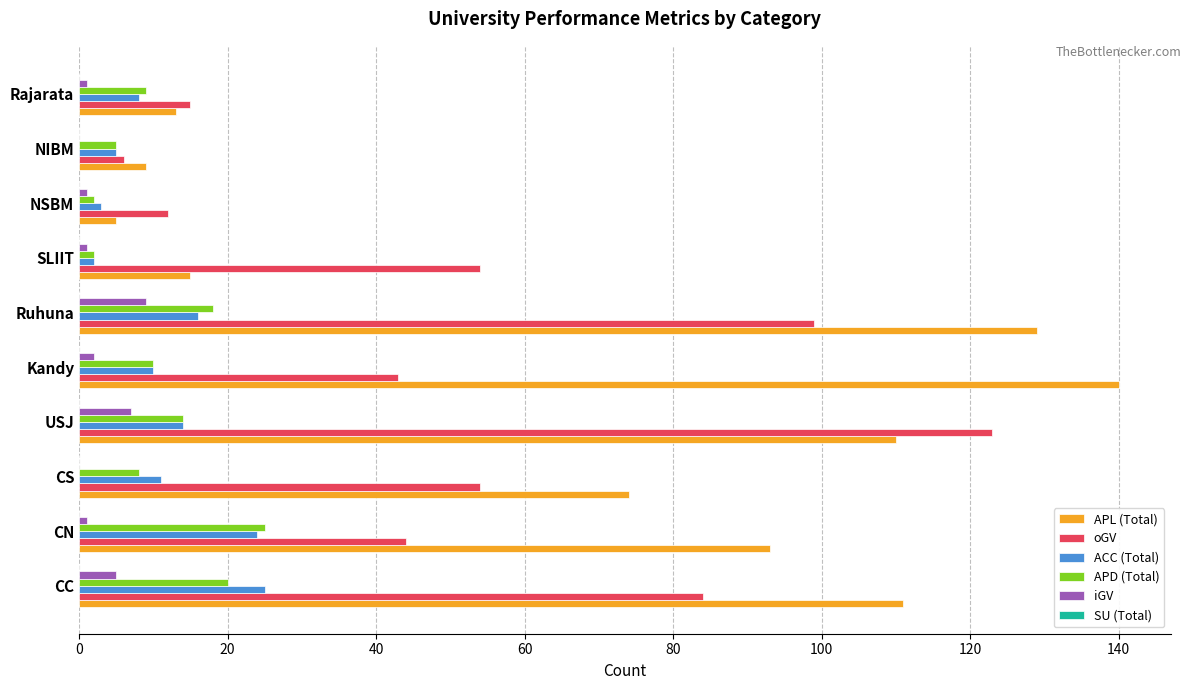

The value of APD (Total) at Rajarata is 4. True or false?

False